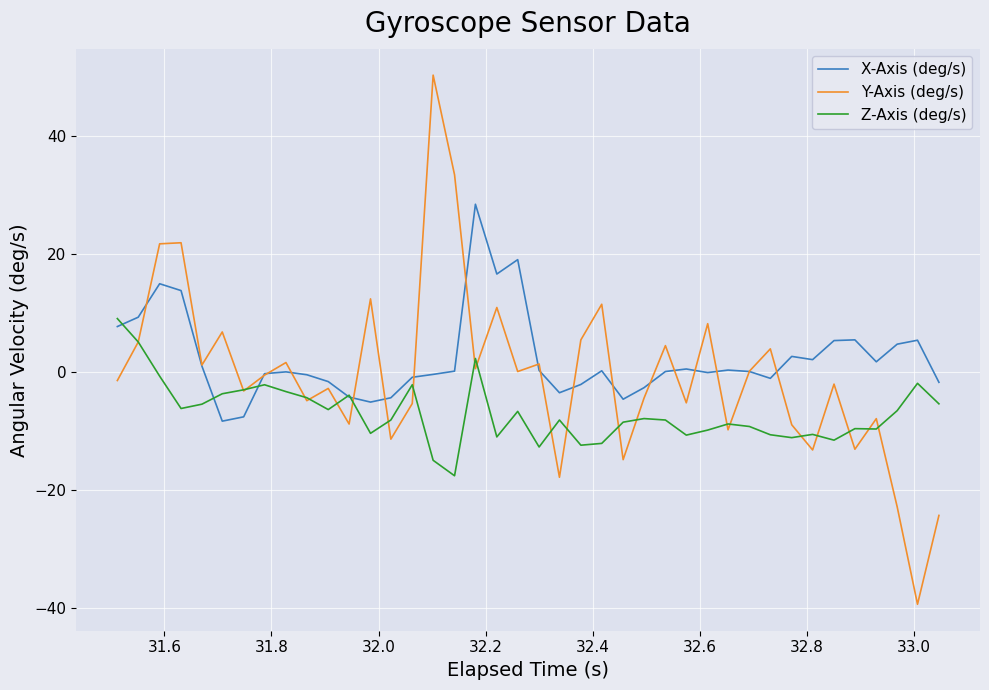

Rank the series by their maximum value, from highest to lowest.

Y-Axis (deg/s), X-Axis (deg/s), Z-Axis (deg/s)